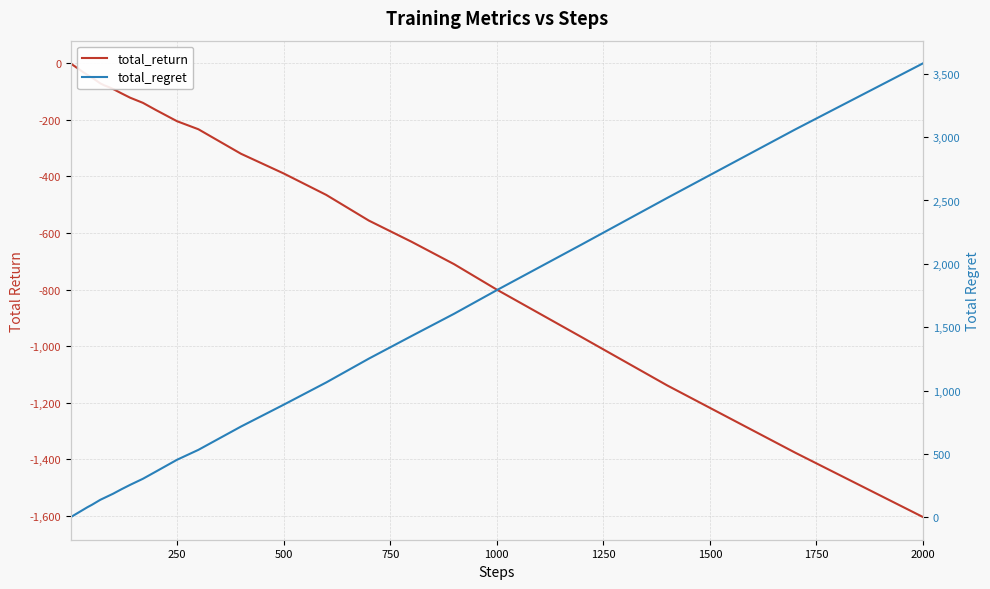

True or false: total_return and total_regret intersect in this chart.

False